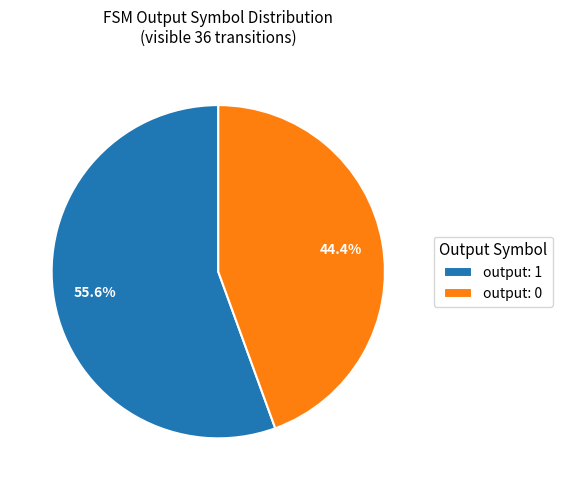

Between output: 1 and output: 0, which is larger?

output: 1